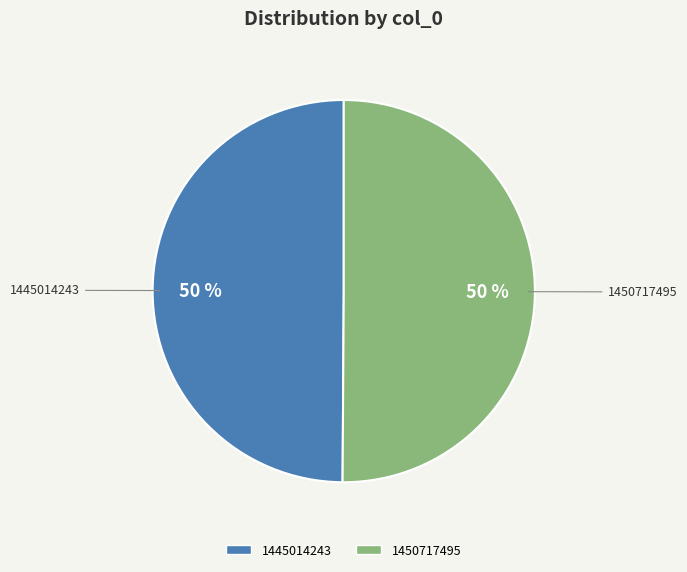

How many slices are in this pie chart?

2